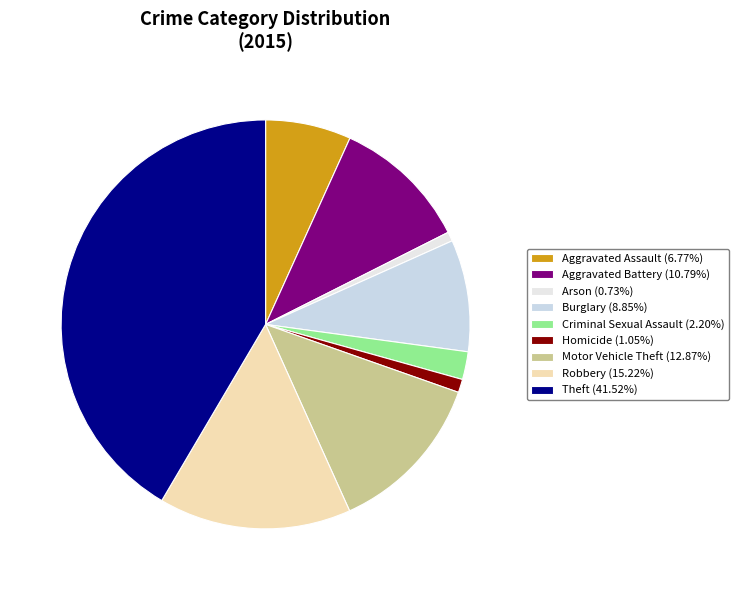

Between Homicide and Aggravated Assault, which is larger?

Aggravated Assault